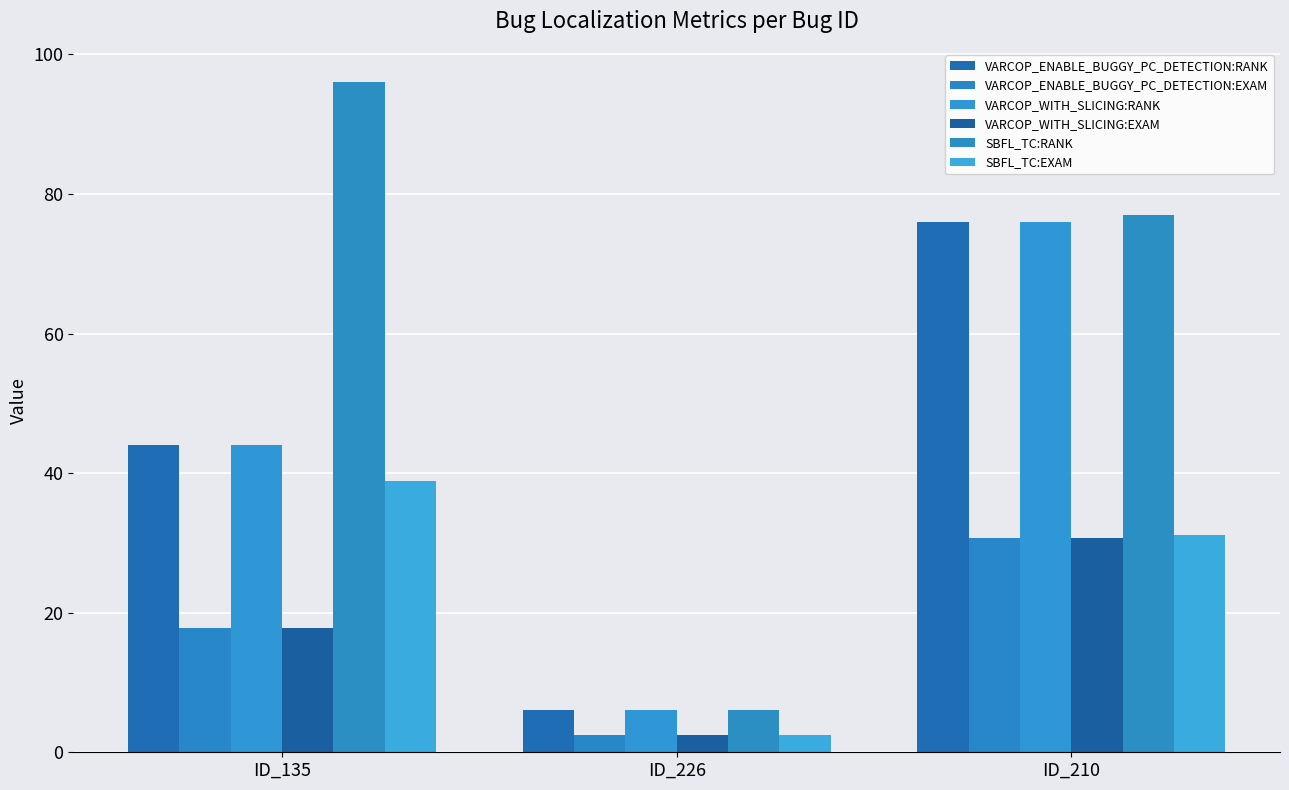

What is the sum of the VARCOP_WITH_SLICING:RANK values at ID_135 and ID_226?

50.0